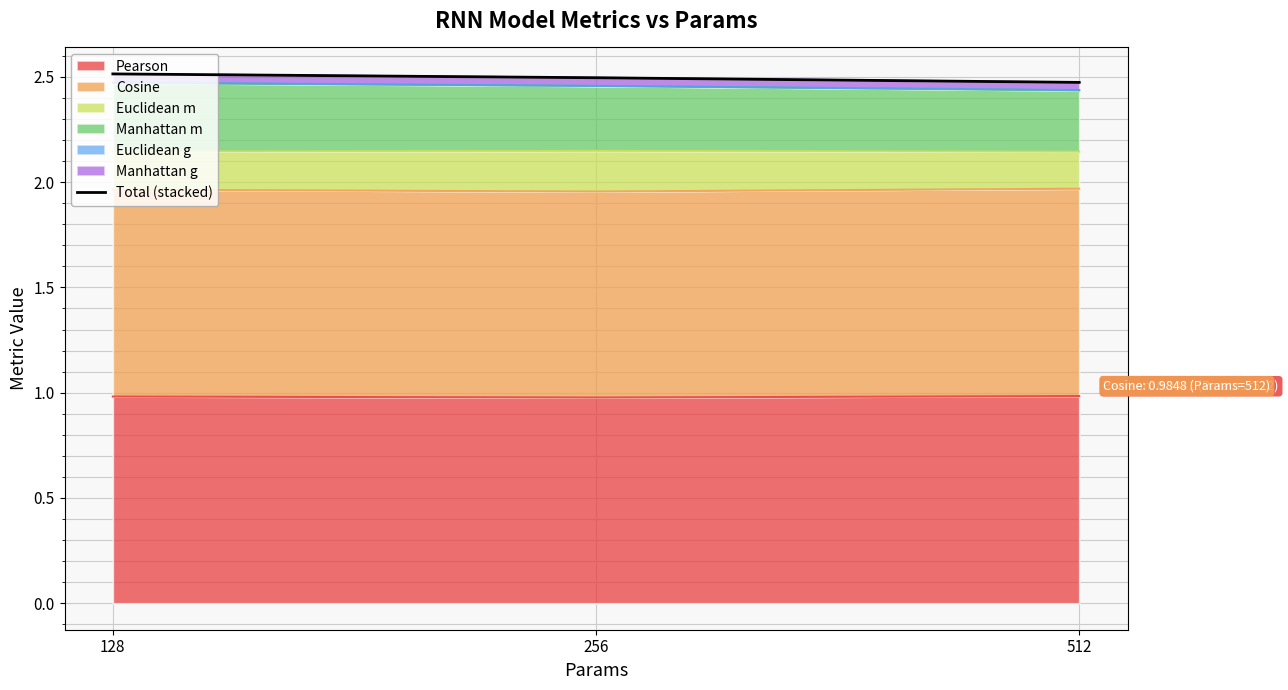

True or false: the data shows 0.7 at 256.

False